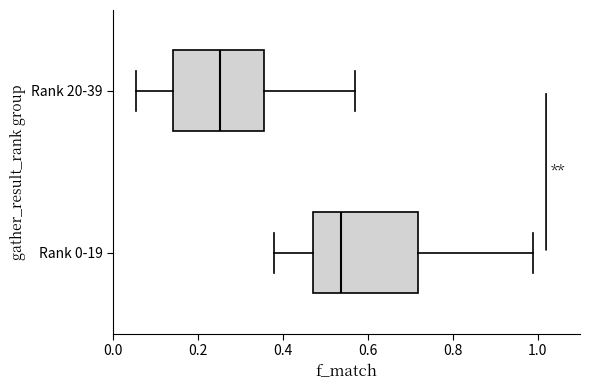

Reading bottom to top, read every box against the x-axis: the position of its median line, the range the box covers, and the ends of its whiskers. The values are not printed on the chart, so give them approximately, as read against the axis.

Rank 0-19: median 0.54, box 0.46 to 0.72, whiskers 0.38 to 1.00
Rank 20-39: median 0.26, box 0.14 to 0.36, whiskers 0.06 to 0.58